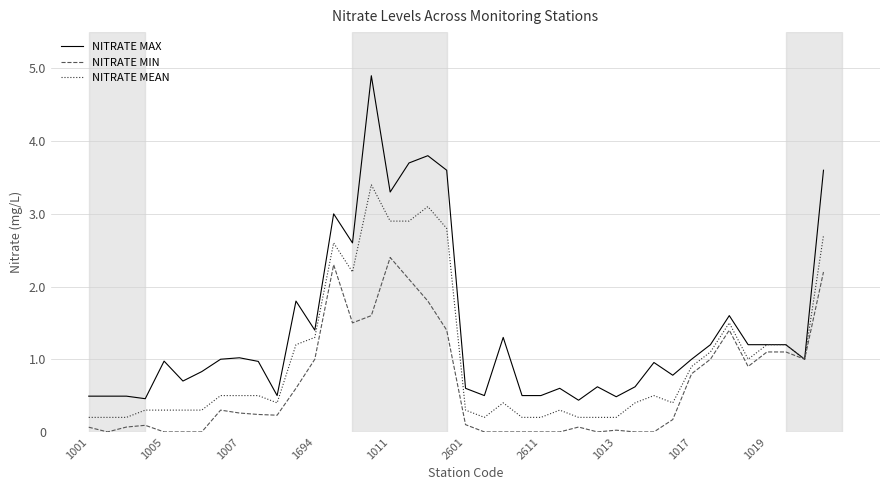

What is the highest value of the NITRATE MEAN series?

3.4